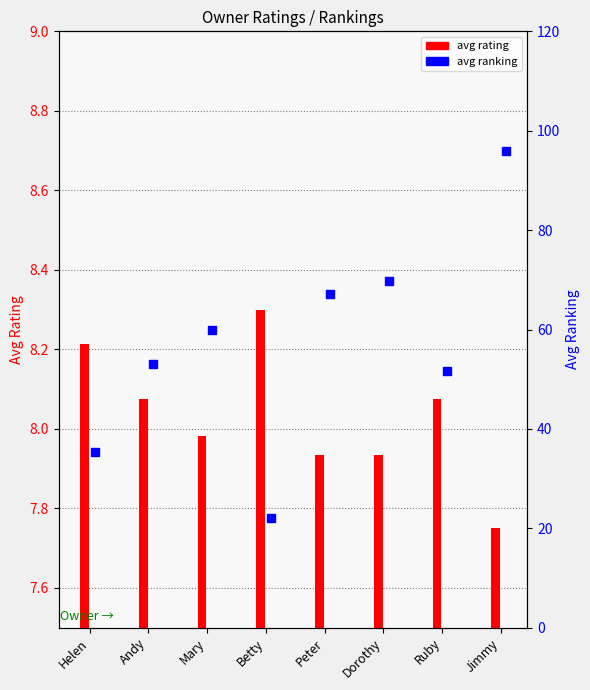

What is the change in value from Andy to Dorothy?

+16.5